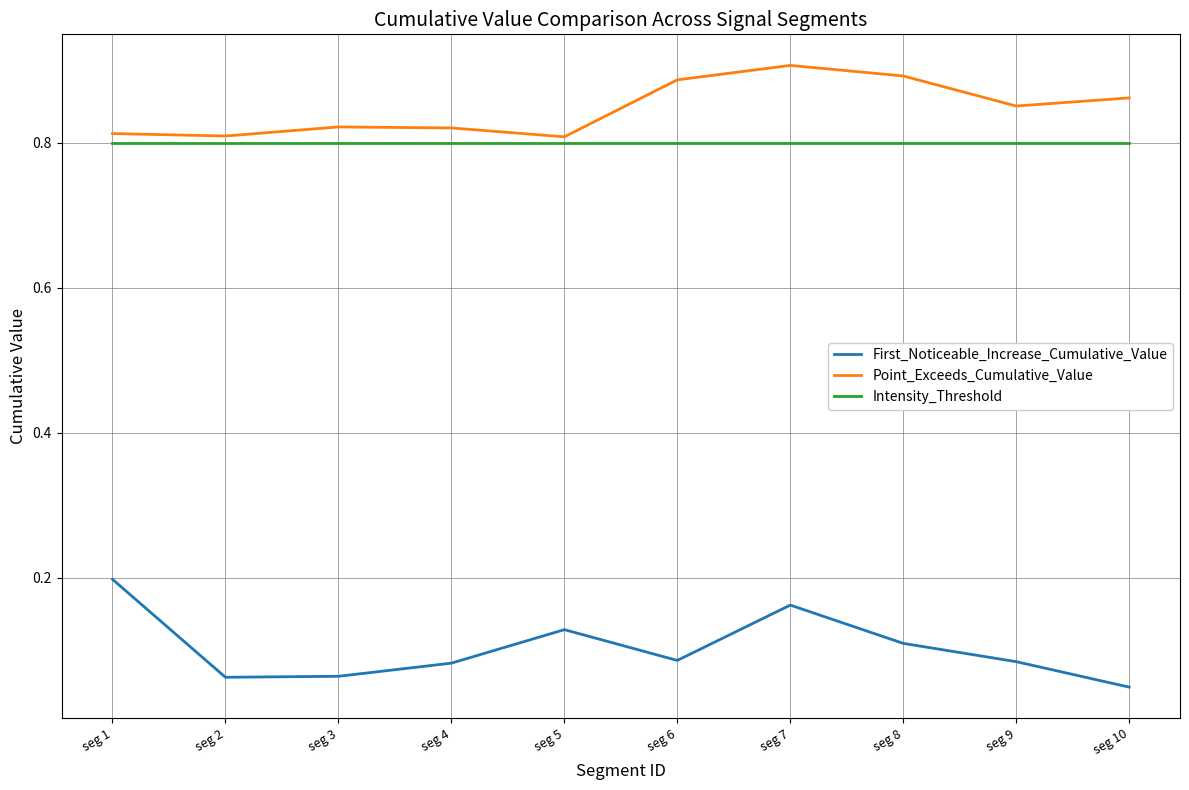

The value of Point_Exceeds_Cumulative_Value at seg 2 is 0.8. True or false?

True